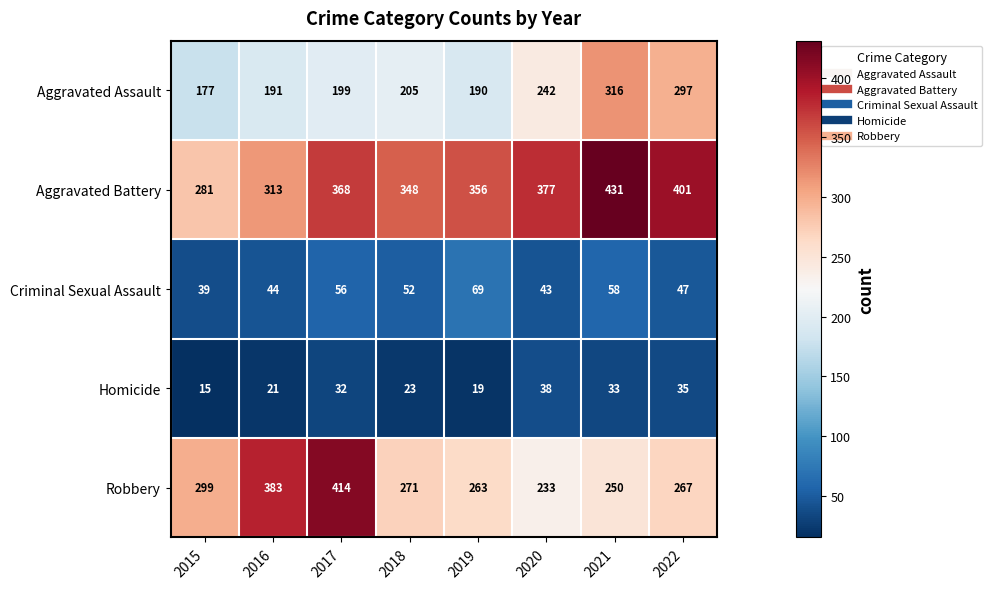

Rank the categories by Aggravated Assault value from lowest to highest.

2015, 2019, 2016, 2017, 2018, 2020, 2022, 2021